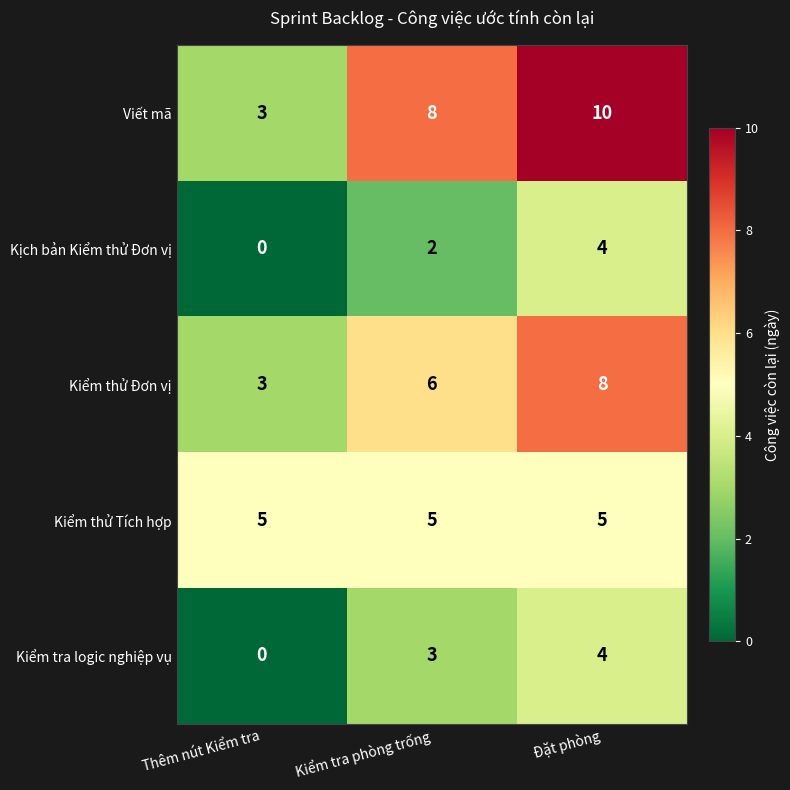

What is the total value across all series at Kiểm tra phòng trống?

24